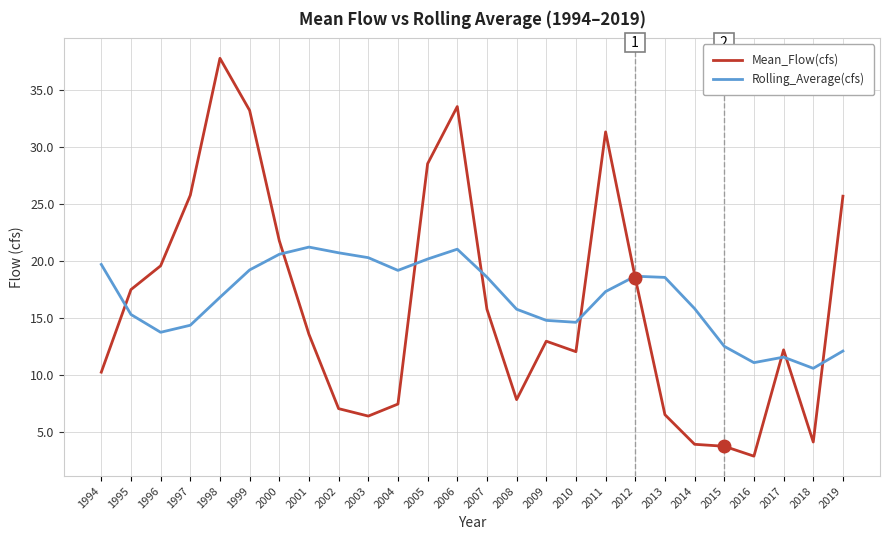

Which series has the largest total across all categories?

Rolling_Average(cfs)